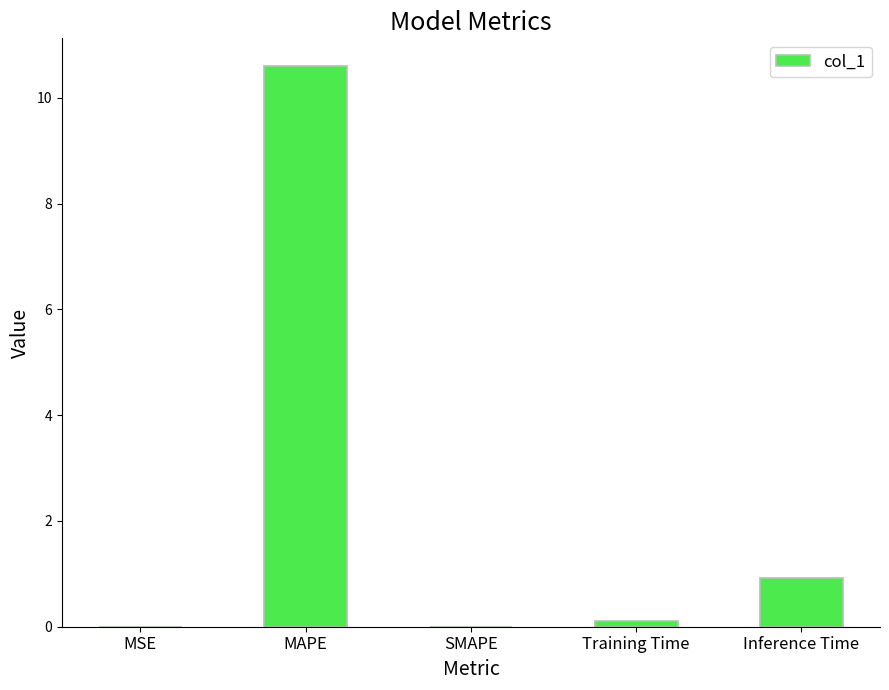

At which label is the value closest to 5?

Inference Time